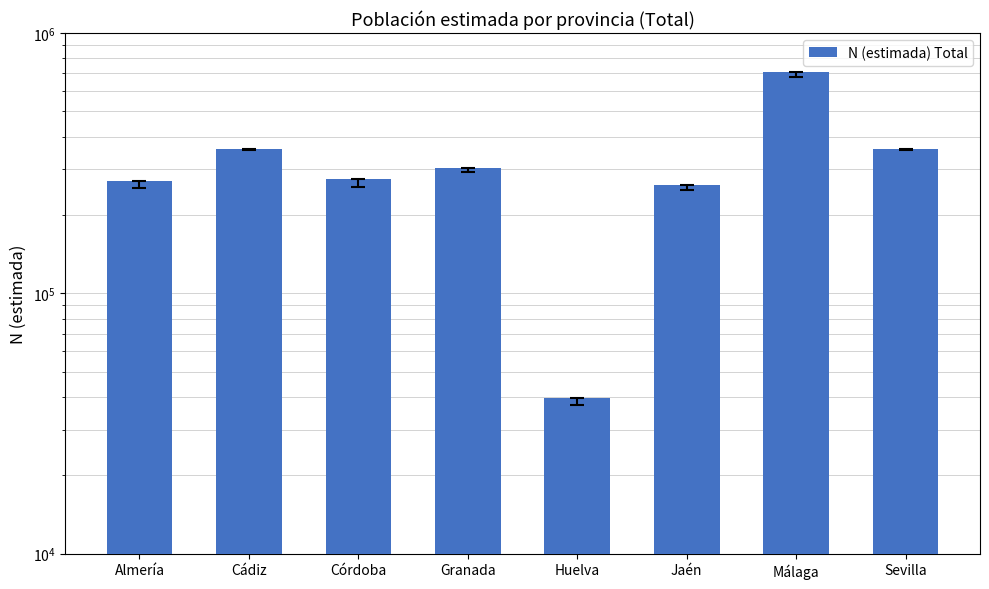

What is the value of the 1st bar from the left?

270572